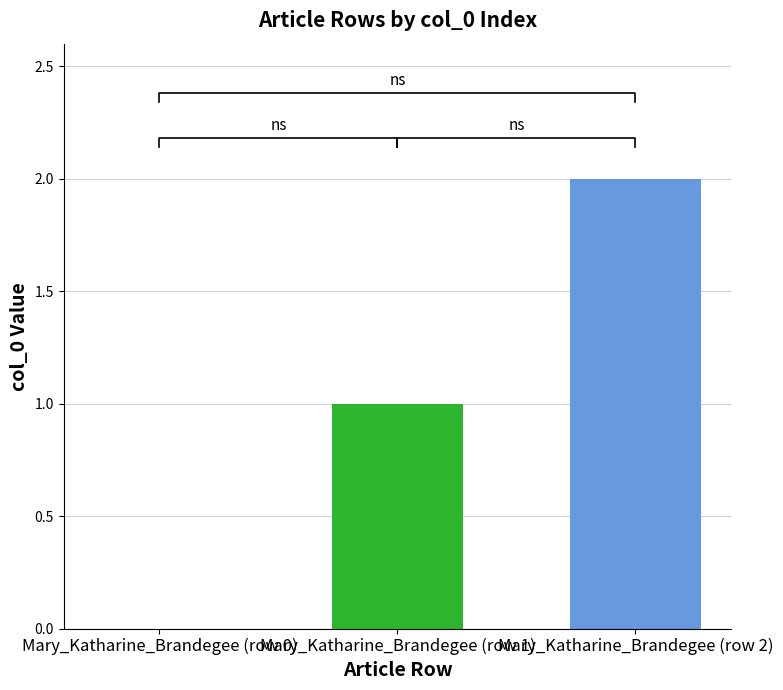

The chart shows a value of 2 at Mary_Katharine_Brandegee (row 1). True or false?

False